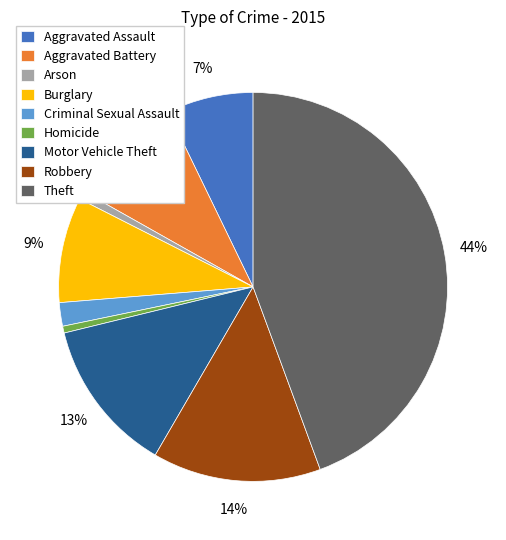

Which has a higher value, Burglary or Homicide?

Burglary